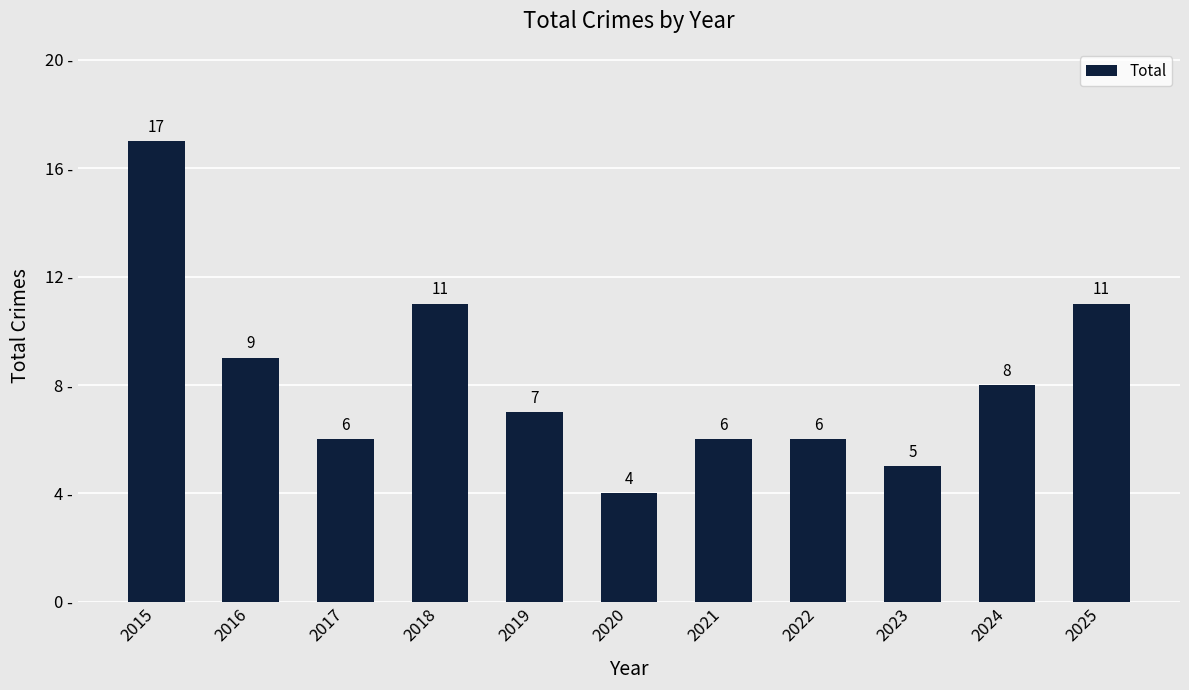

What is the minimum value shown in the chart?

4